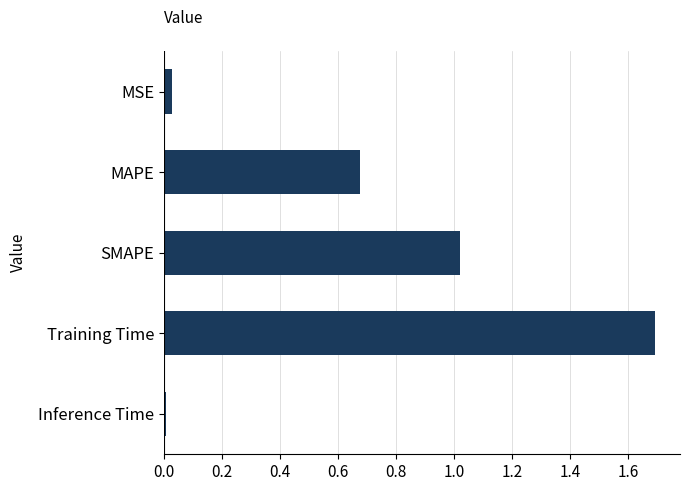

Is it true that the value at Training Time is 1.7?

True